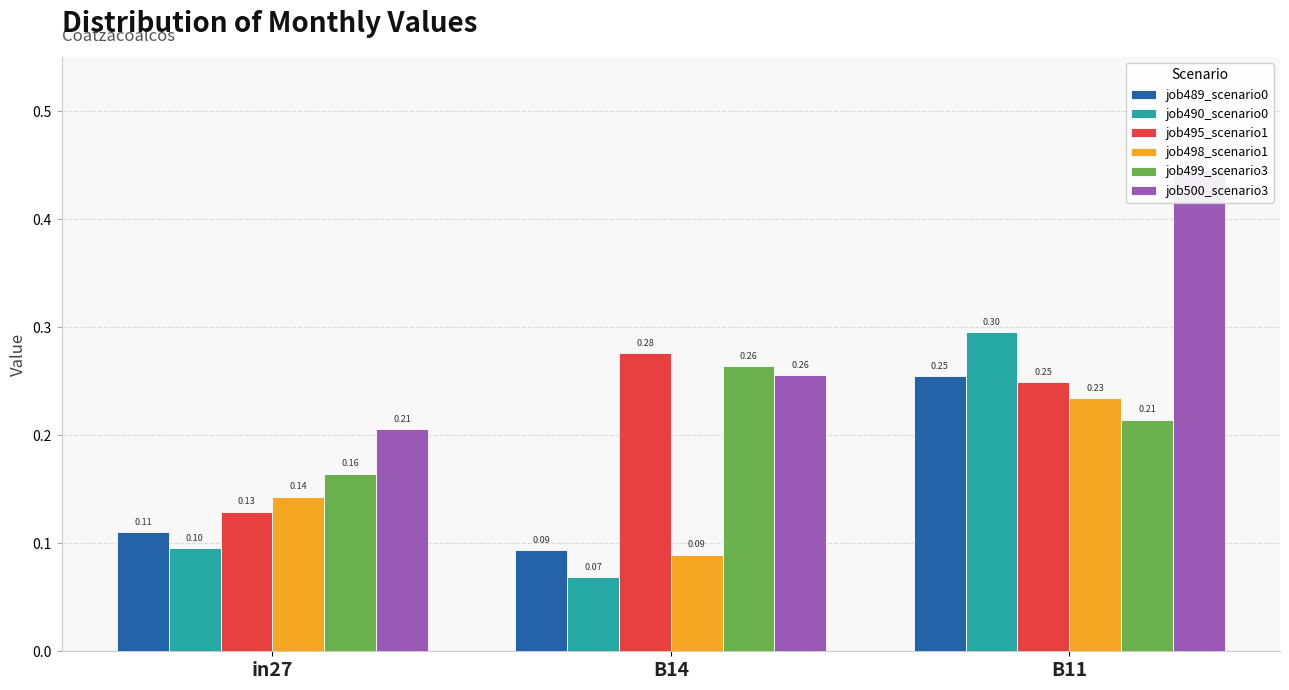

At B14, list the series in order from smallest to largest.

job490_scenario0, job498_scenario1, job489_scenario0, job500_scenario3, job499_scenario3, job495_scenario1